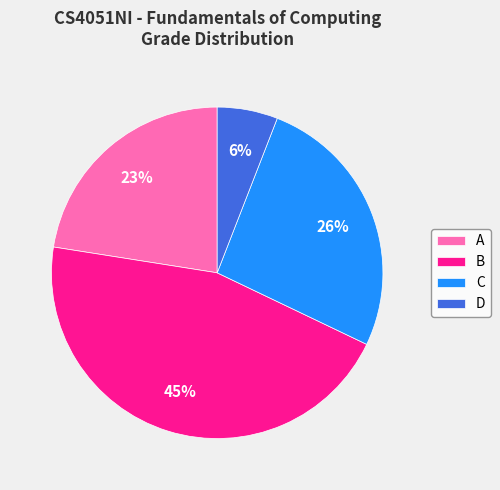

The A slice represents 23% of the pie. True or false?

True